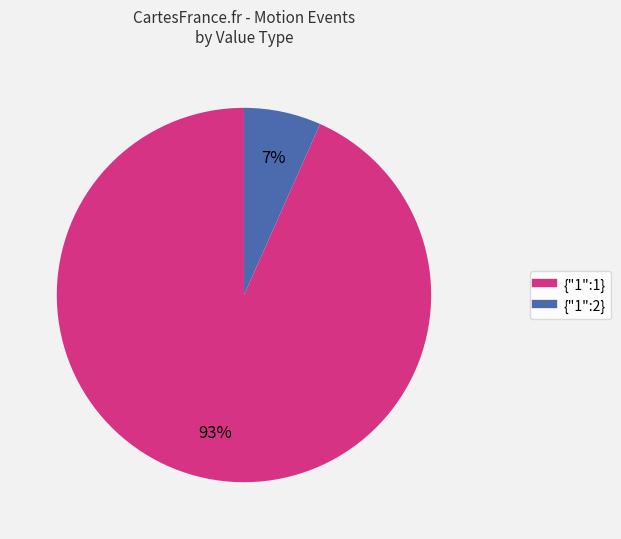

Which has a higher value, {"1":2} or {"1":1}?

{"1":1}